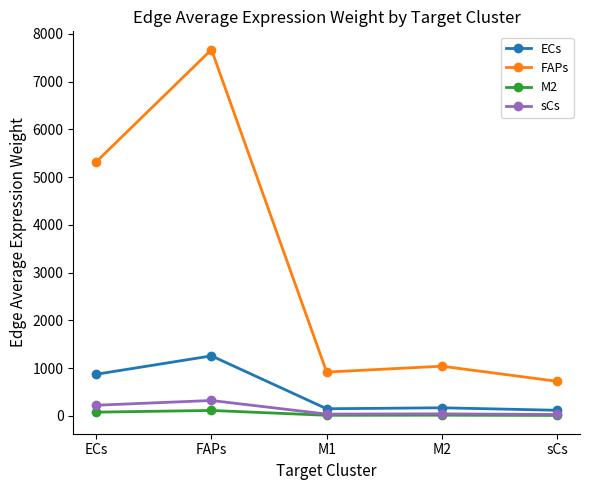

Where is ECs nearest to the value 688?

ECs